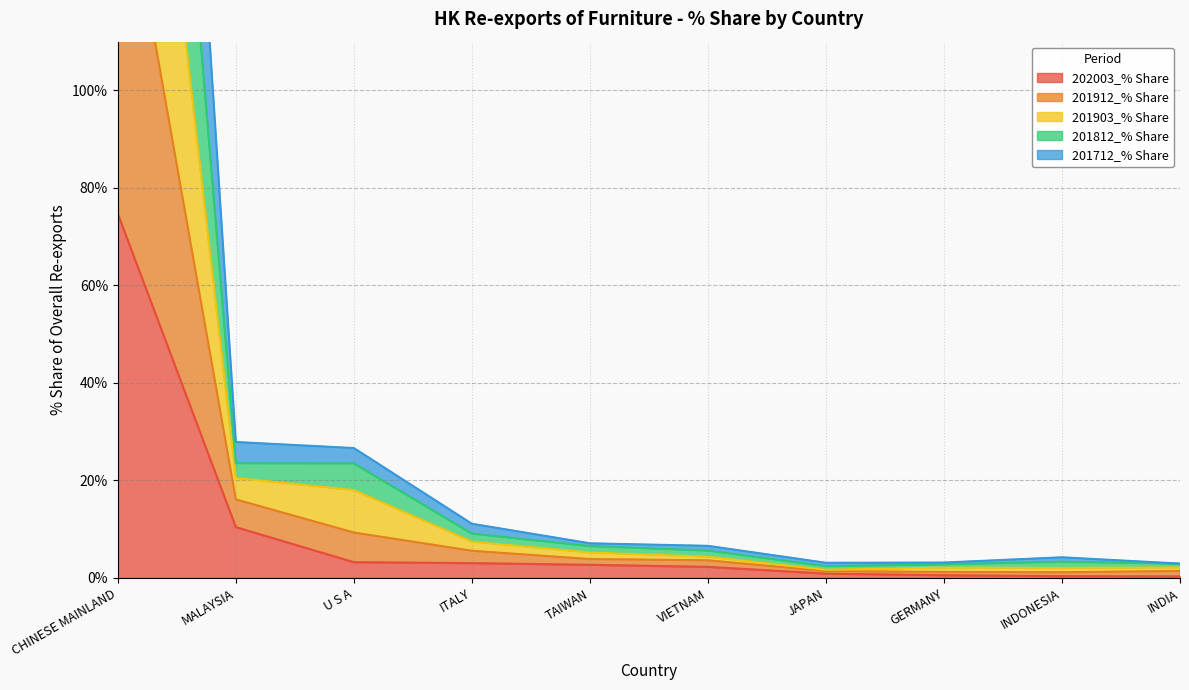

In 201912_% Share, how many points are lower than both neighbors (excluding endpoints)?

1